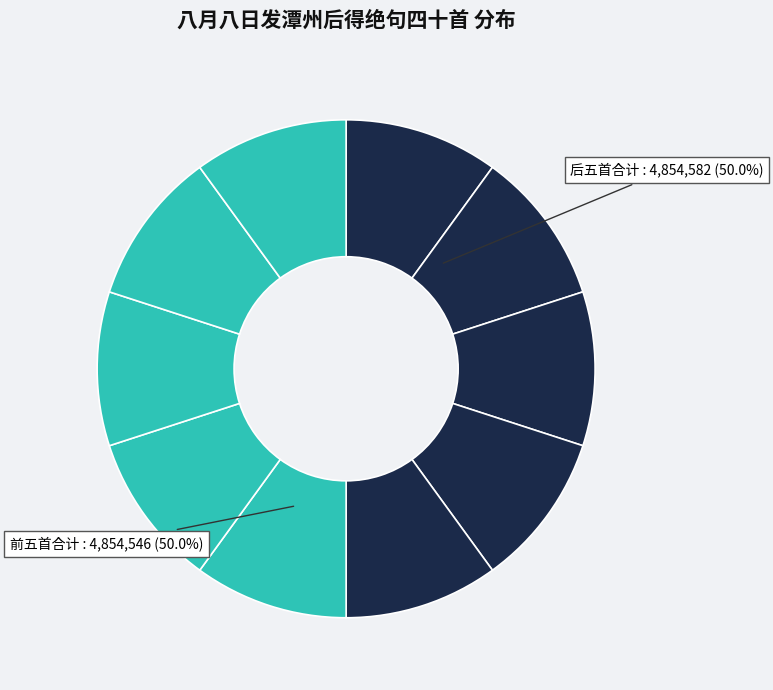

Rank the categories by value from highest to lowest.

其十九, 其十, 其十二, 其十六, 其十一, 其十四, 其十八, 其十三, 其十五, 其十七